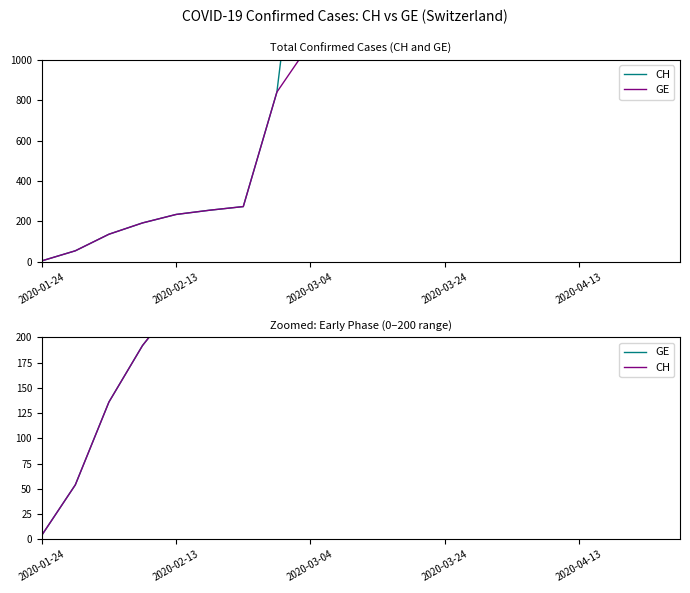

What are all the series names shown in the legend?

CH, GE